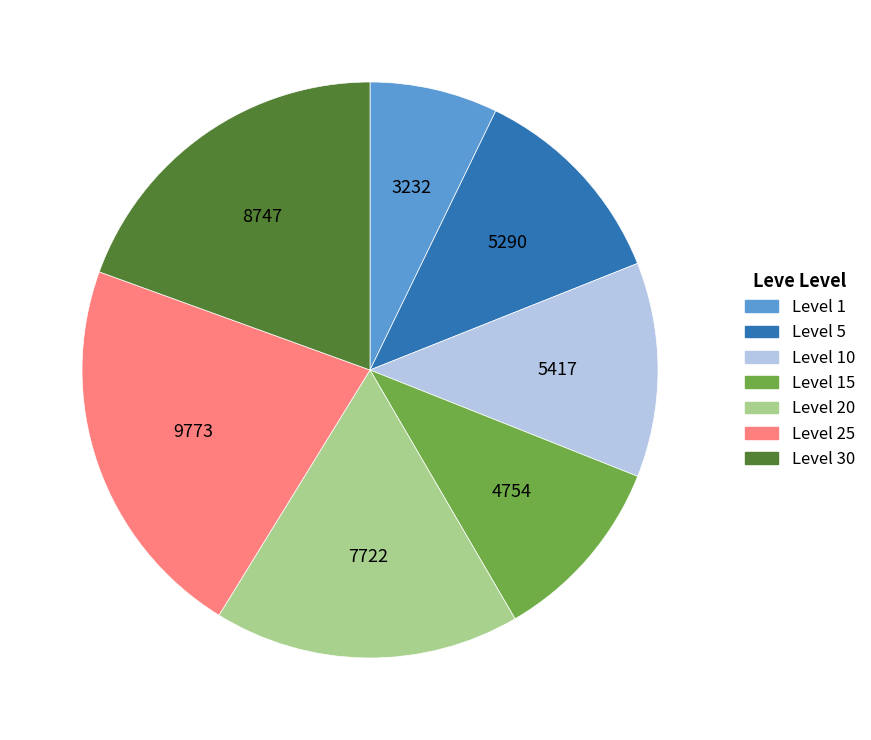

Is there any slice that represents more than half of the pie?

No